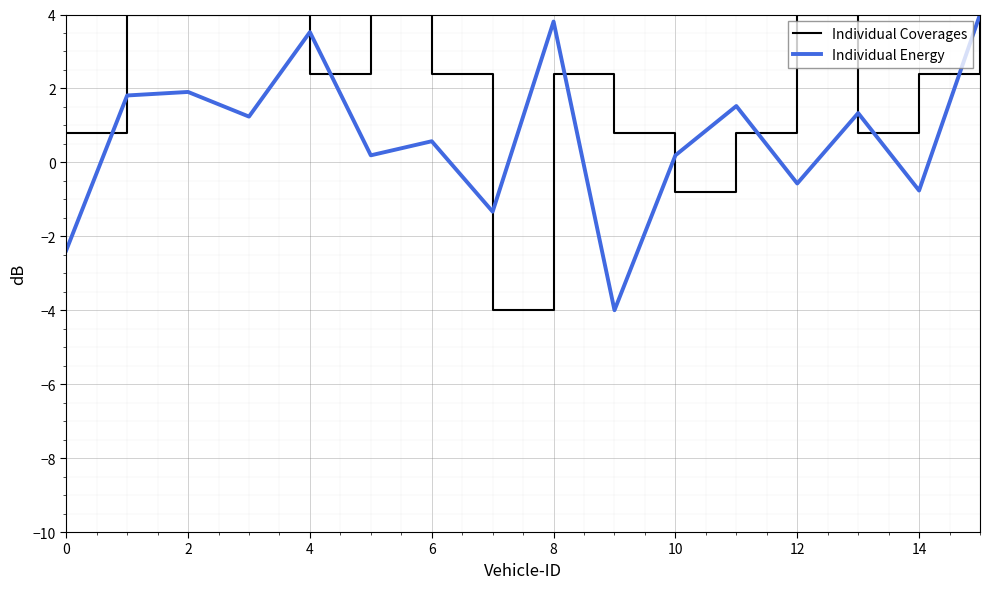

List the series in order of their overall mean, highest first.

Individual Coverages, Individual Energy